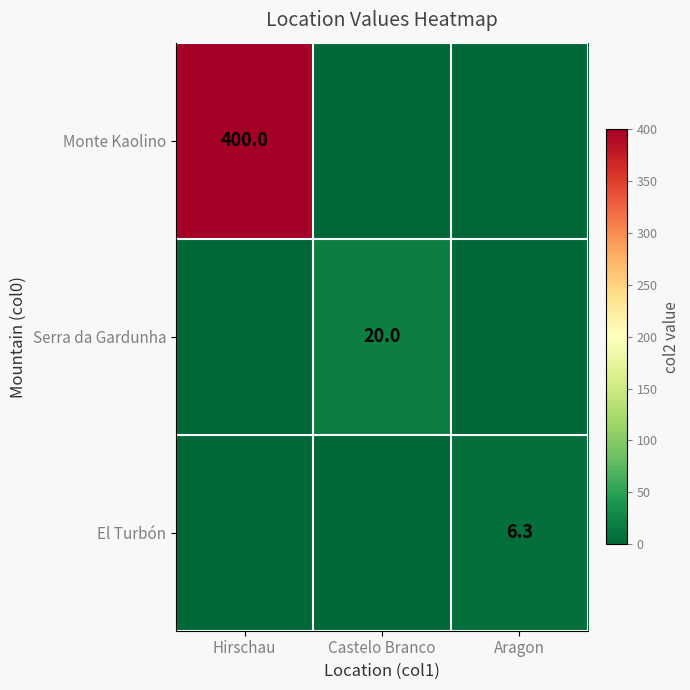

Is it true that Monte Kaolino equals 204.8 at Hirschau?

False